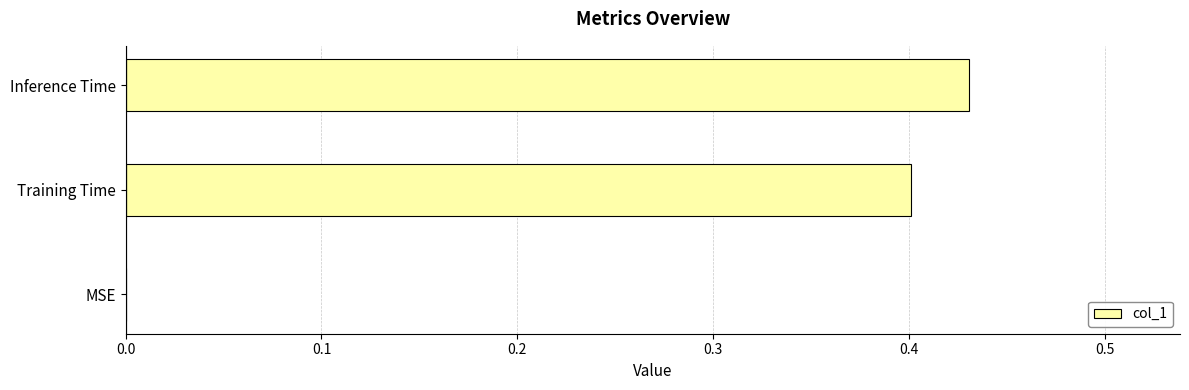

The chart shows a value of 0.2 at Training Time. True or false?

False